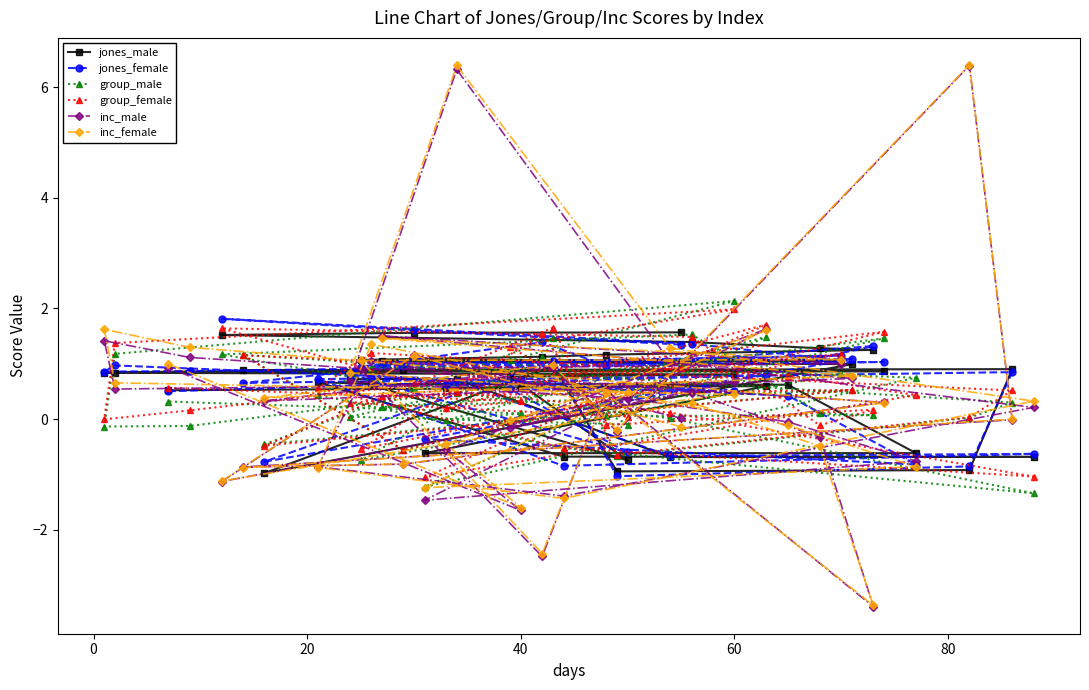

Rank the series at 20 from lowest to highest value.

inc_male, inc_female, group_male, jones_male, group_female, jones_female